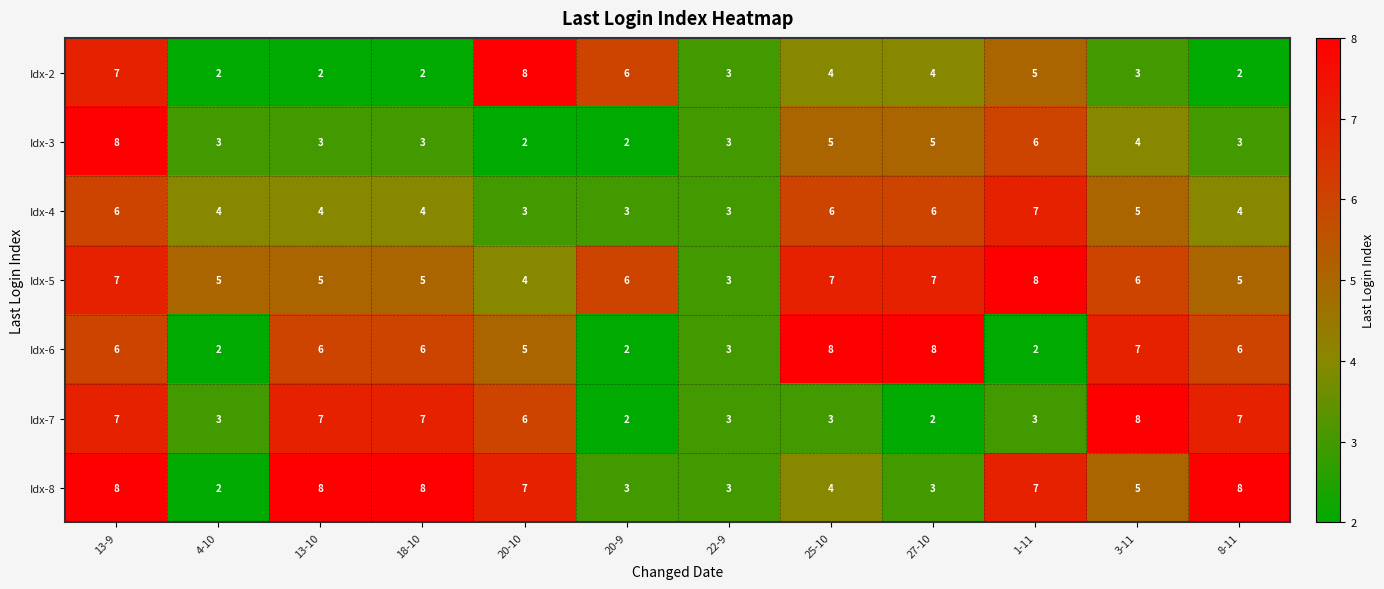

Which series has the largest total across all categories?

Idx-5